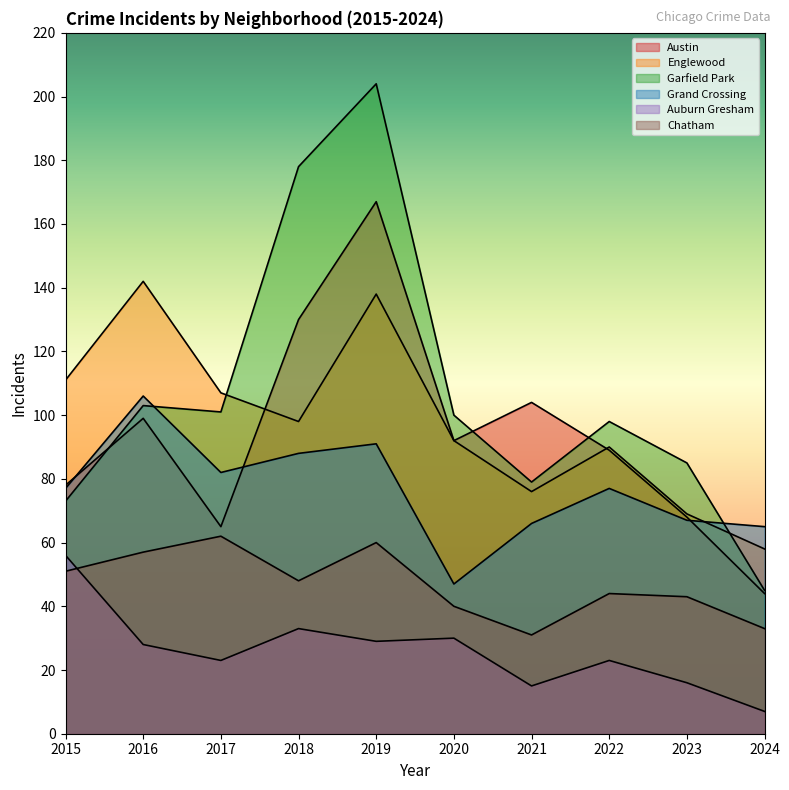

Rank the series at 2017 from lowest to highest value.

Auburn Gresham, Chatham, Austin, Grand Crossing, Garfield Park, Englewood